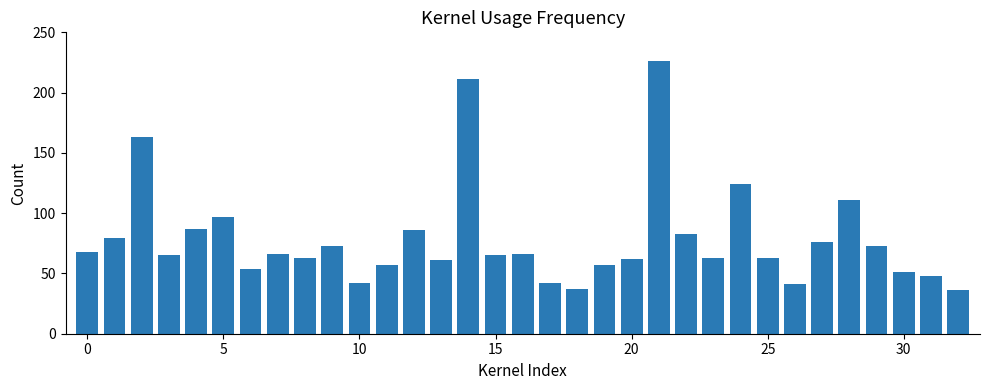

How many bars are there in total?

33